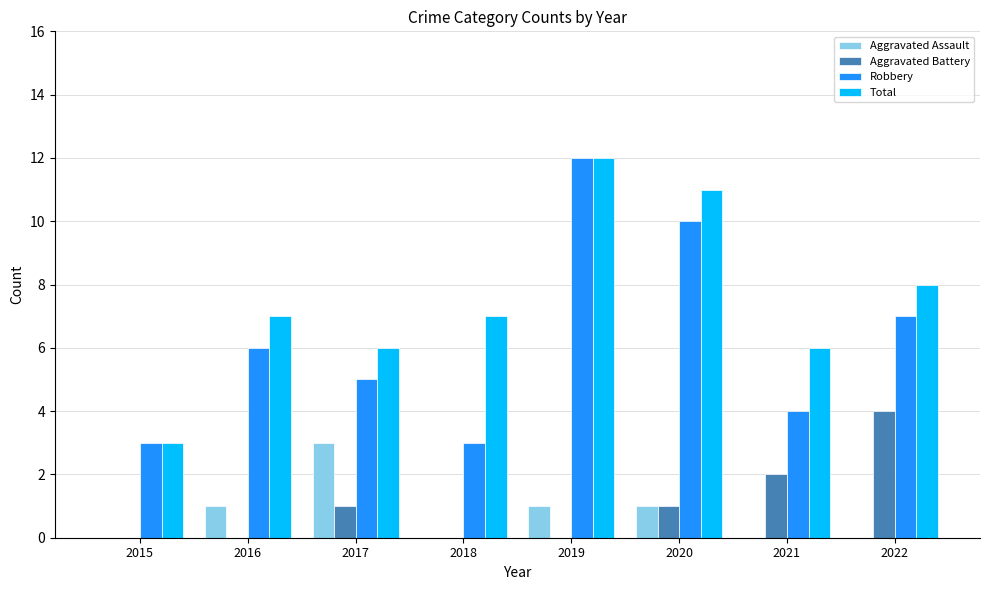

Which category has the highest value across all series?

2019